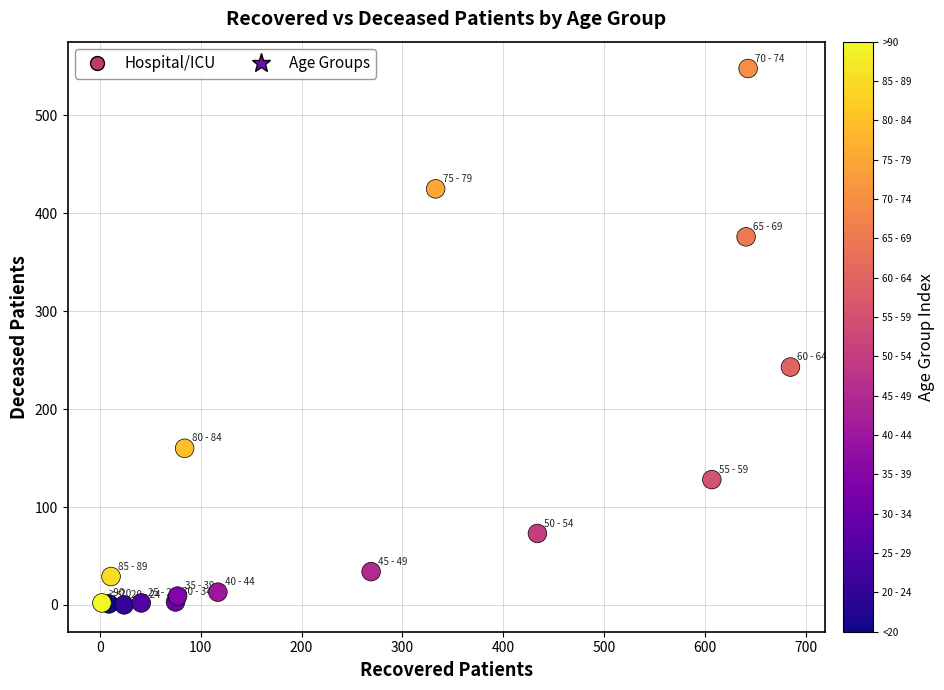

What Y value in the scatter plot is closest to 274?

243